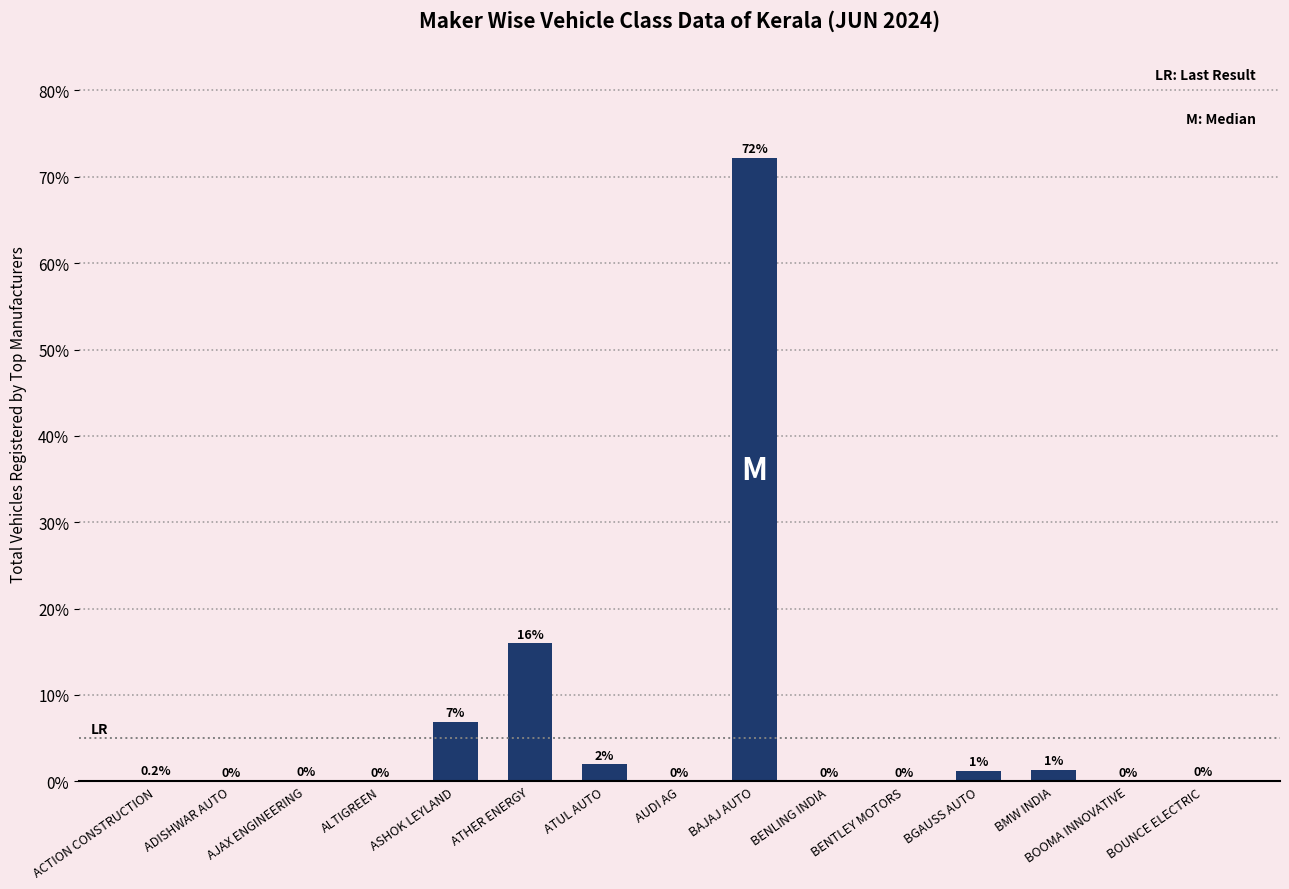

At which label is the value closest to 36?

ATHER ENERGY